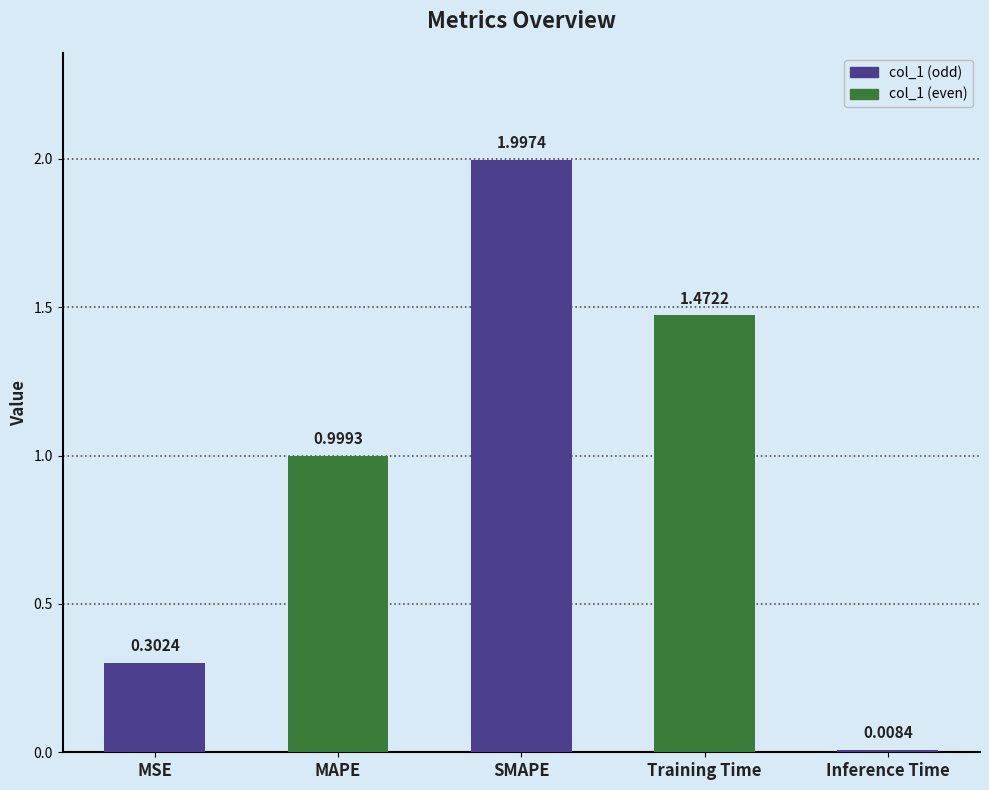

Does the chart contain stacked bars?

No